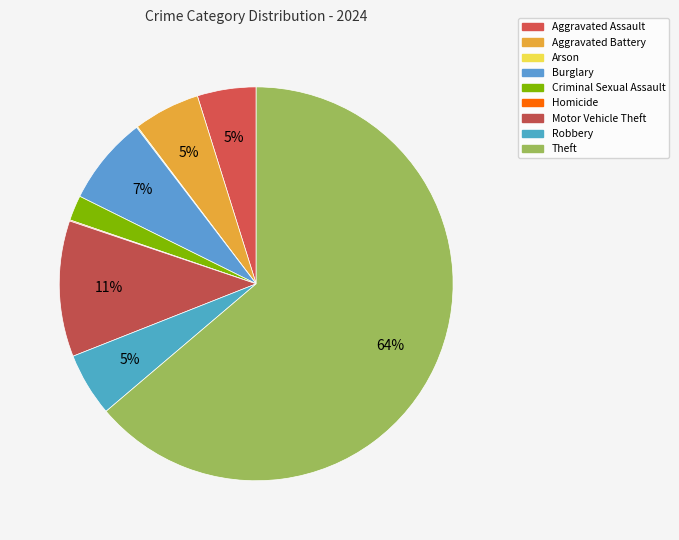

The Aggravated Battery slice represents 5% of the pie. True or false?

True